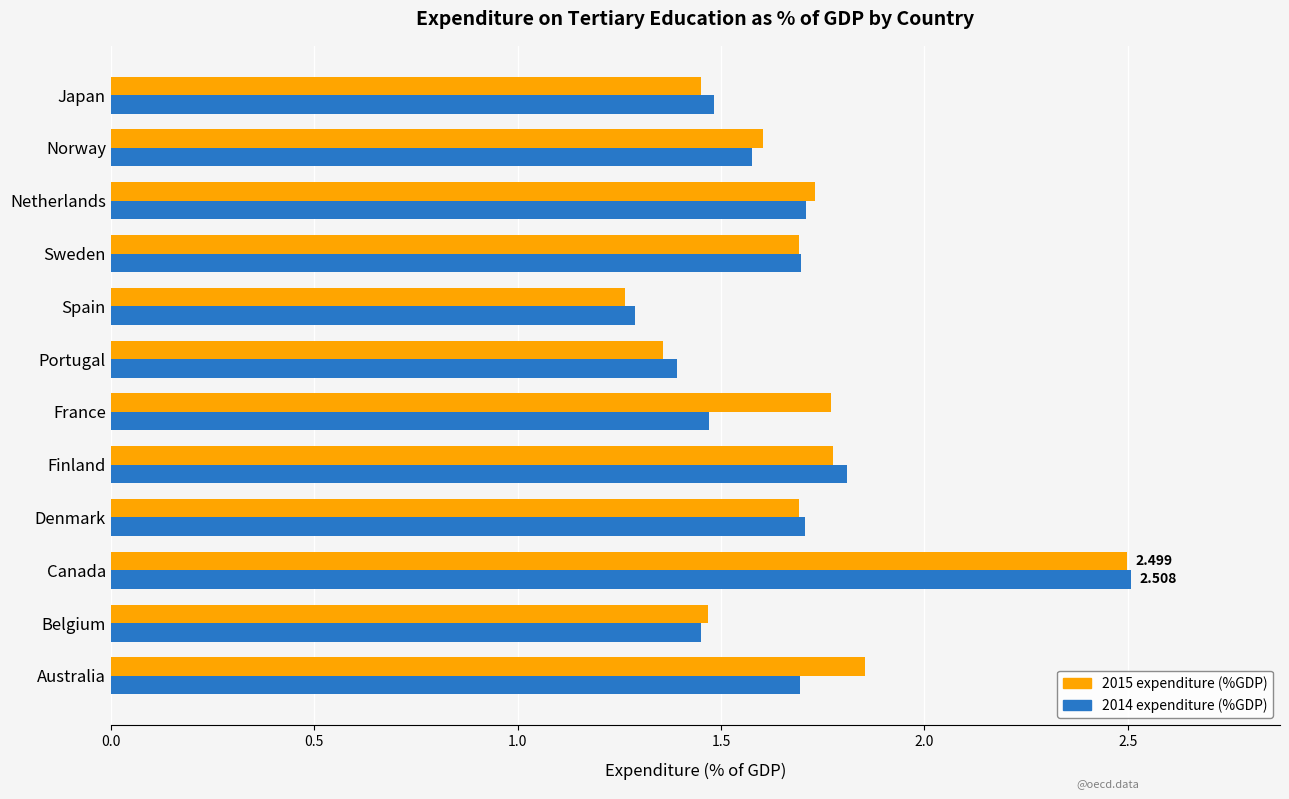

Which series has the largest range (max minus min)?

2015 expenditure (%GDP)